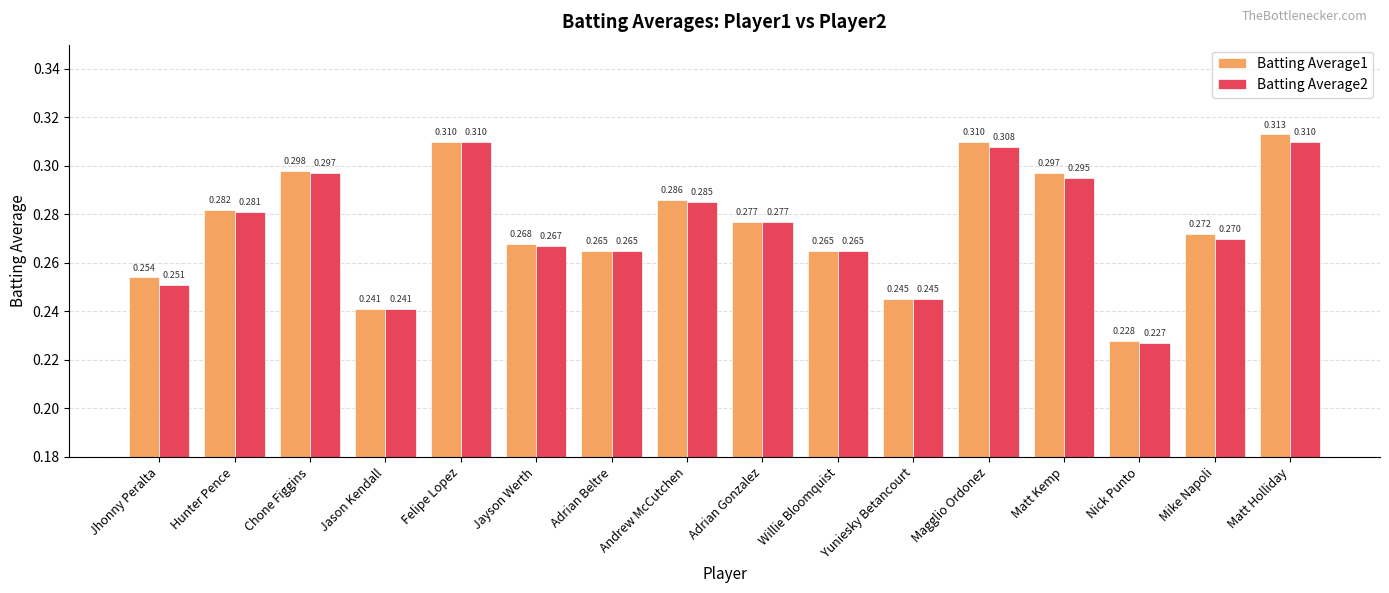

Which category has the lowest value across all series?

Nick Punto